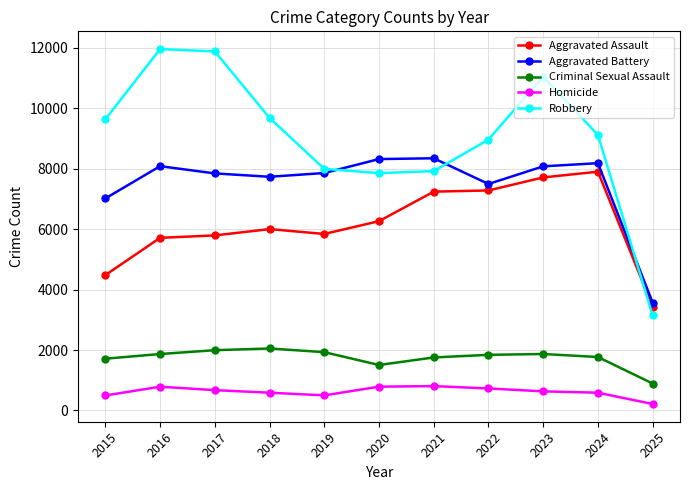

How many data points in Robbery are less than 9119?

5